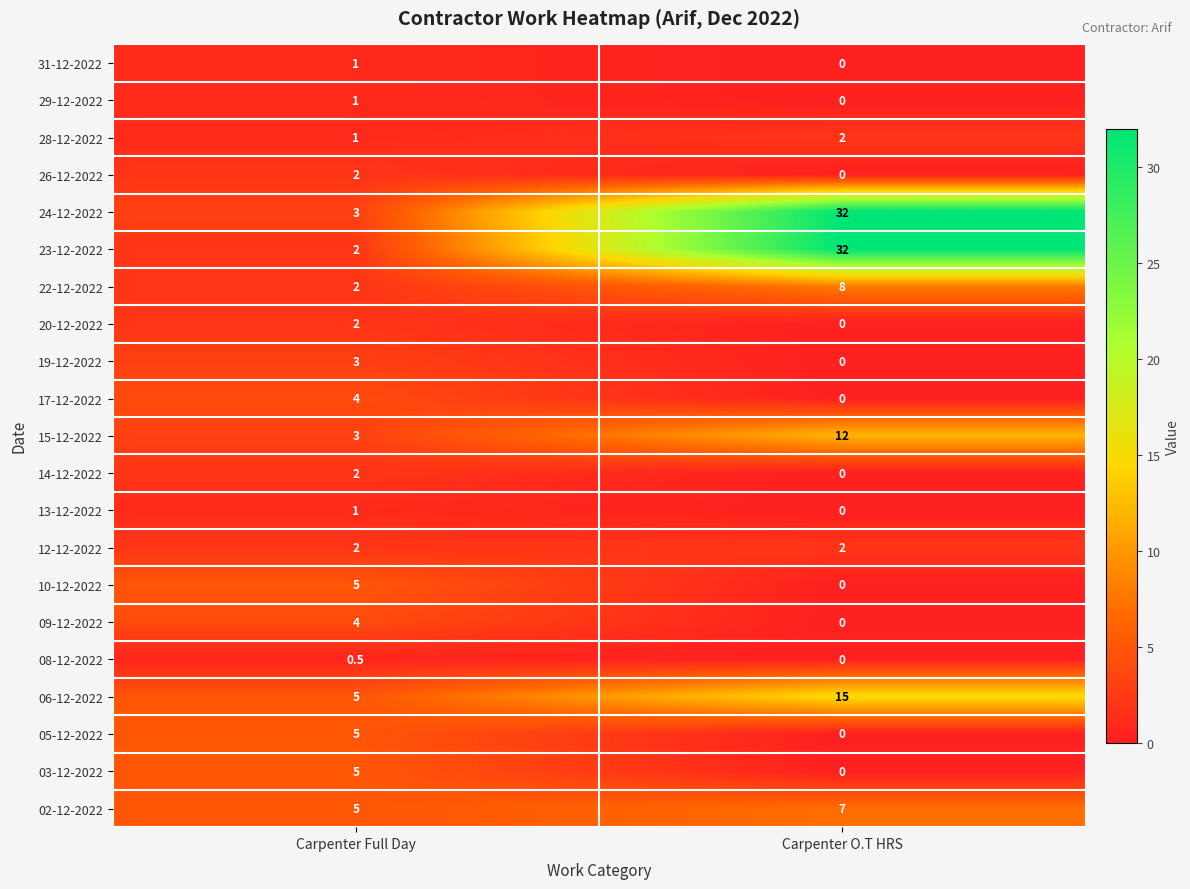

Count the number of categories in the chart.

2